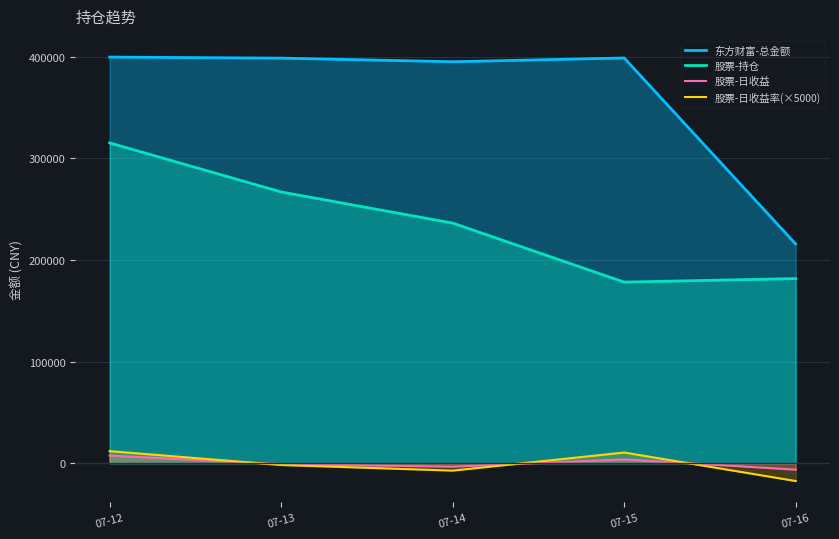

True or false: 东方财富-总金额 and 股票-日收益率(×5000) intersect in this chart.

False